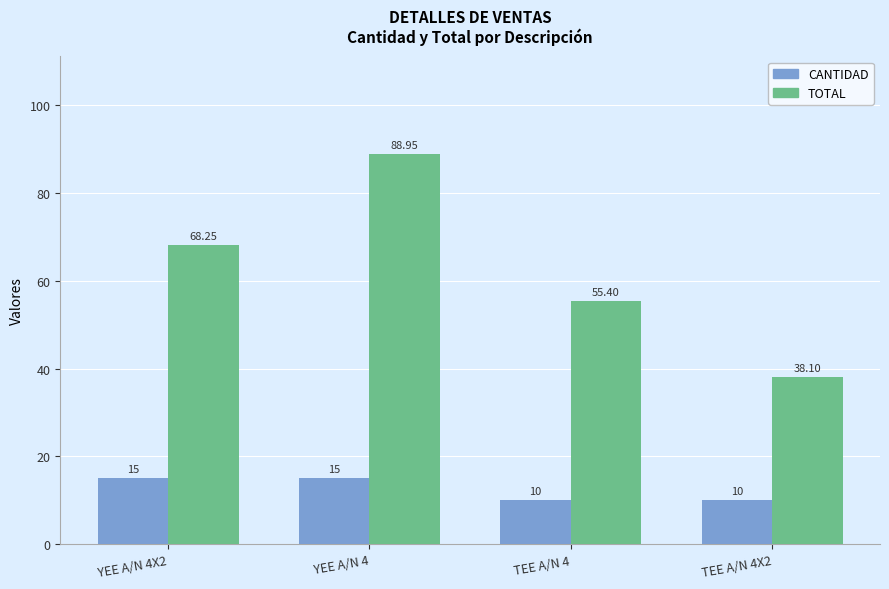

Are the bars grouped side by side (vs. stacked)?

Yes